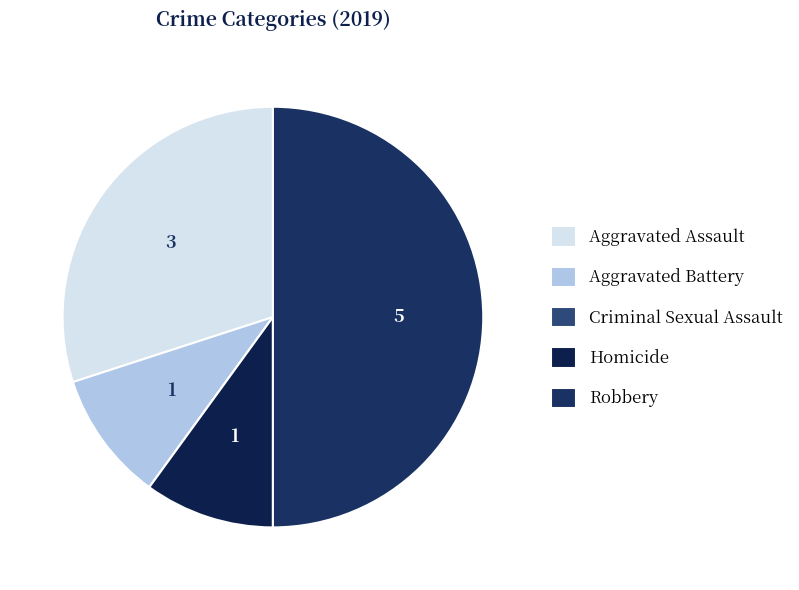

True or false: Aggravated Battery accounts for 17% of the total.

False